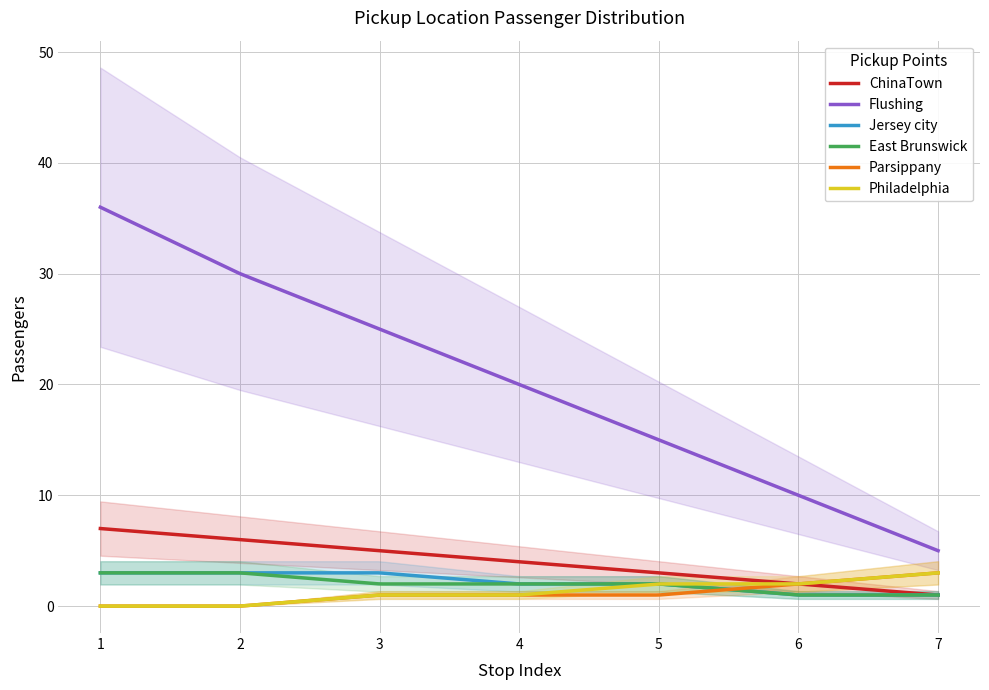

What is the total value across all series at 4?

30